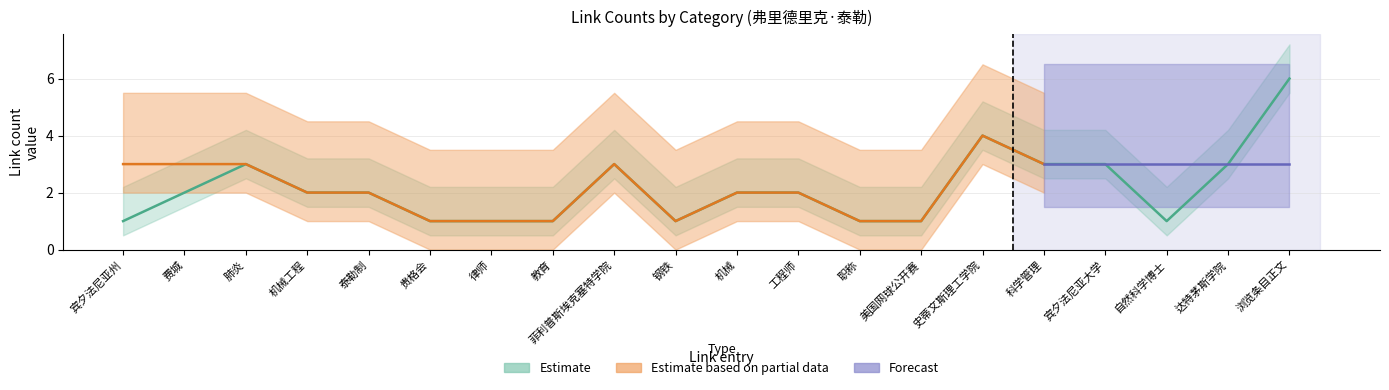

At which category does Estimate reach its first local valley?

钢铁